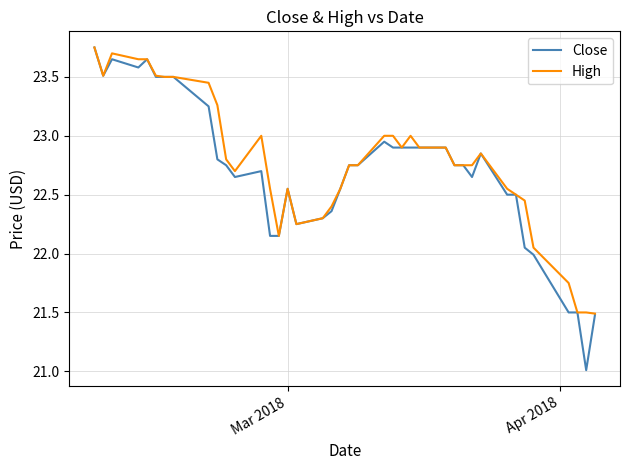

What is the minimum value for High?

21.5